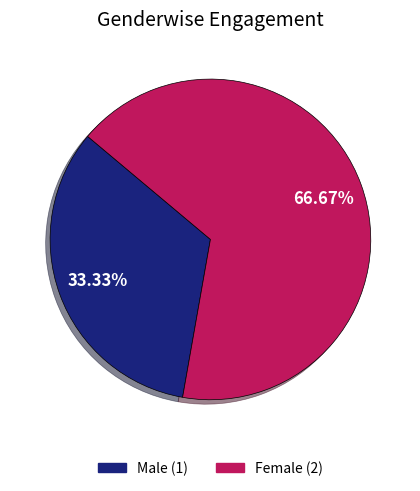

What portion of the pie excludes Female?

33.3%